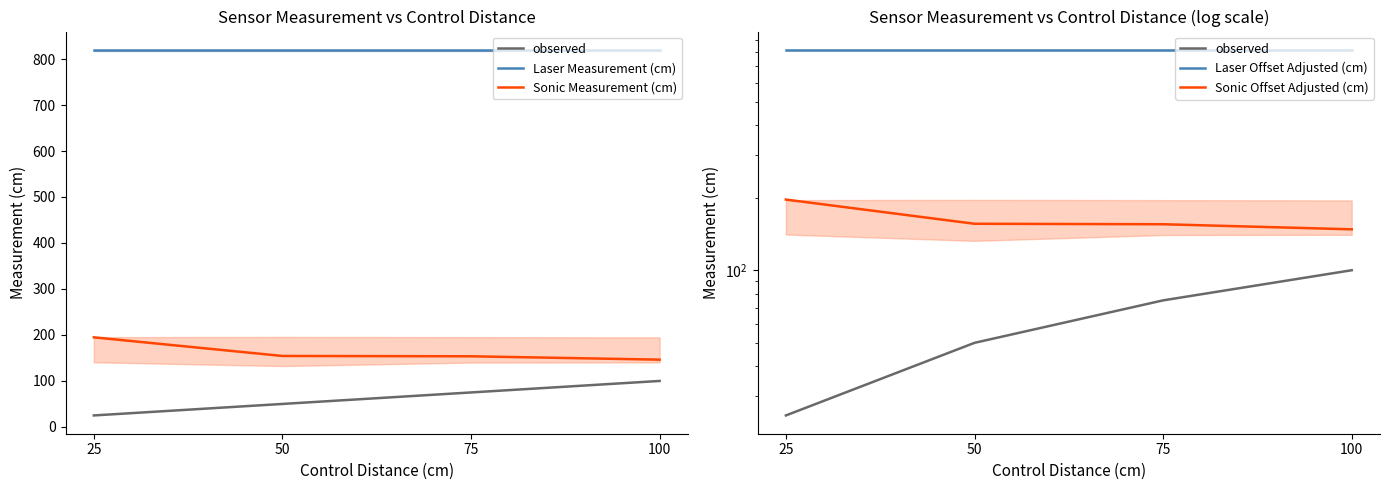

What is the value of the Sonic Measurement (cm) point at the 2nd from the left?

154.3